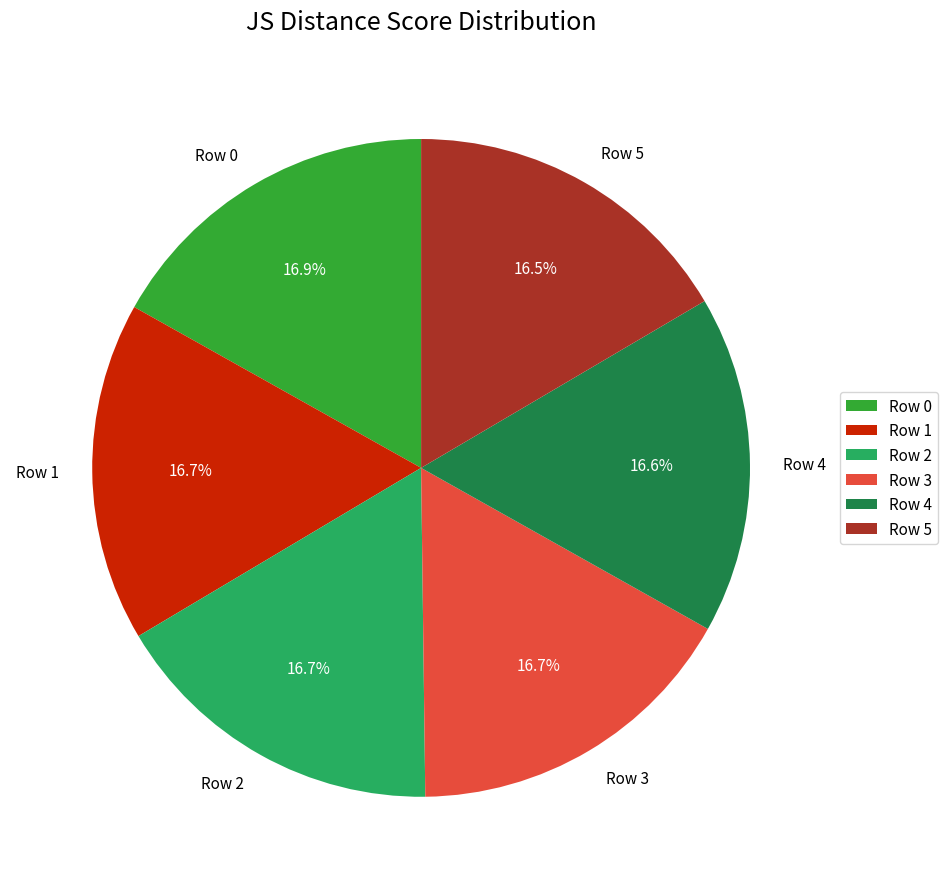

Do Row 2 and Row 4 together represent more than half of the pie?

No